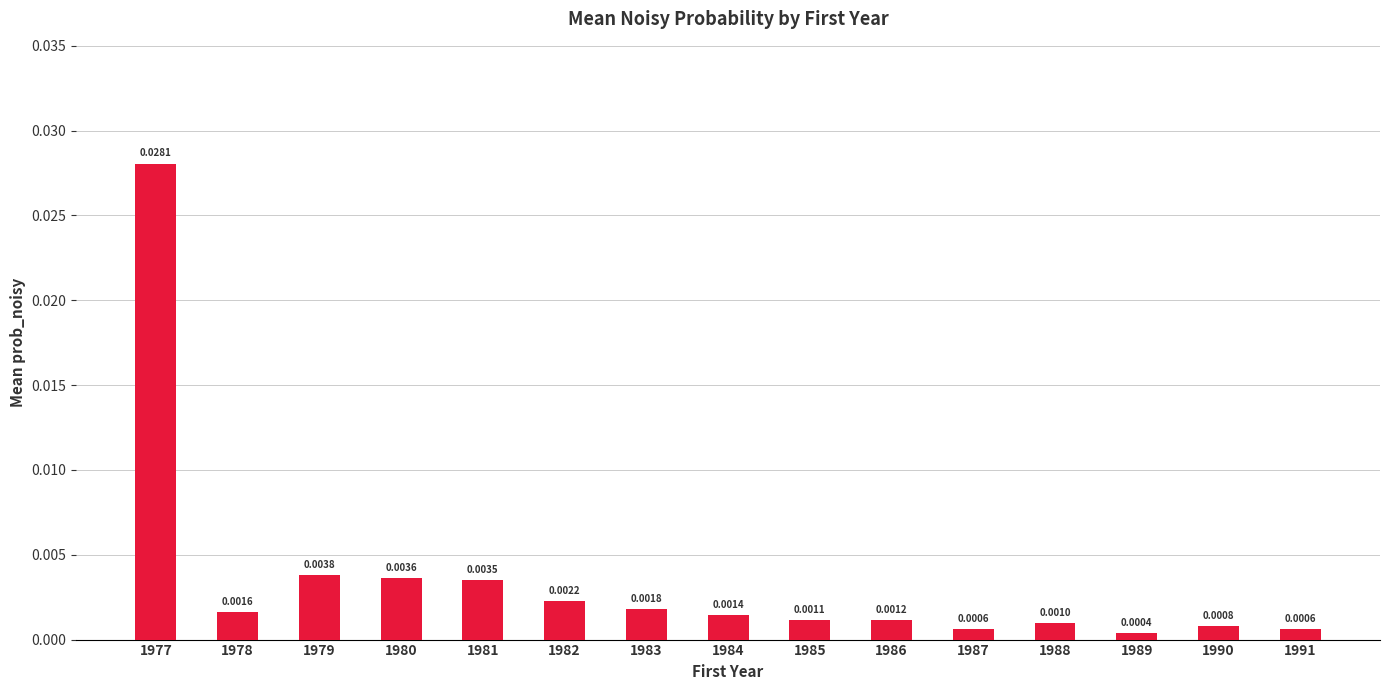

Between 1980 and 1977, which is larger?

1977